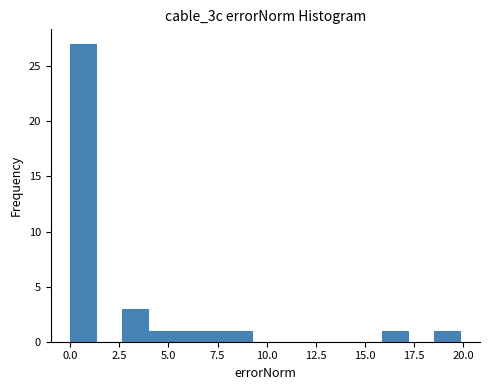

Read against the x-axis, roughly where is the centre of the tallest bar?

0.5